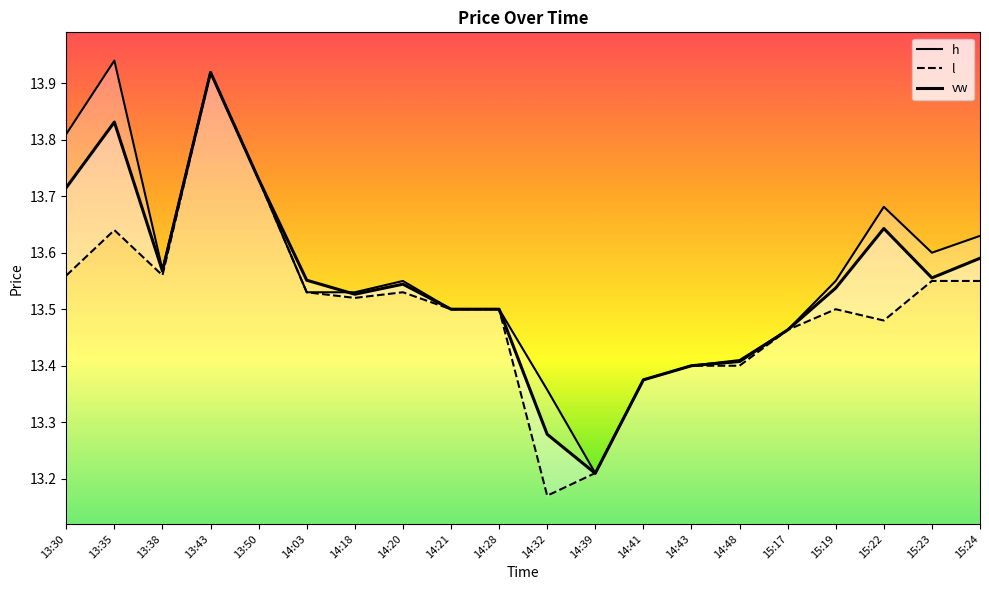

What is the sum of the l values at 14:18 and 15:22?

27.0